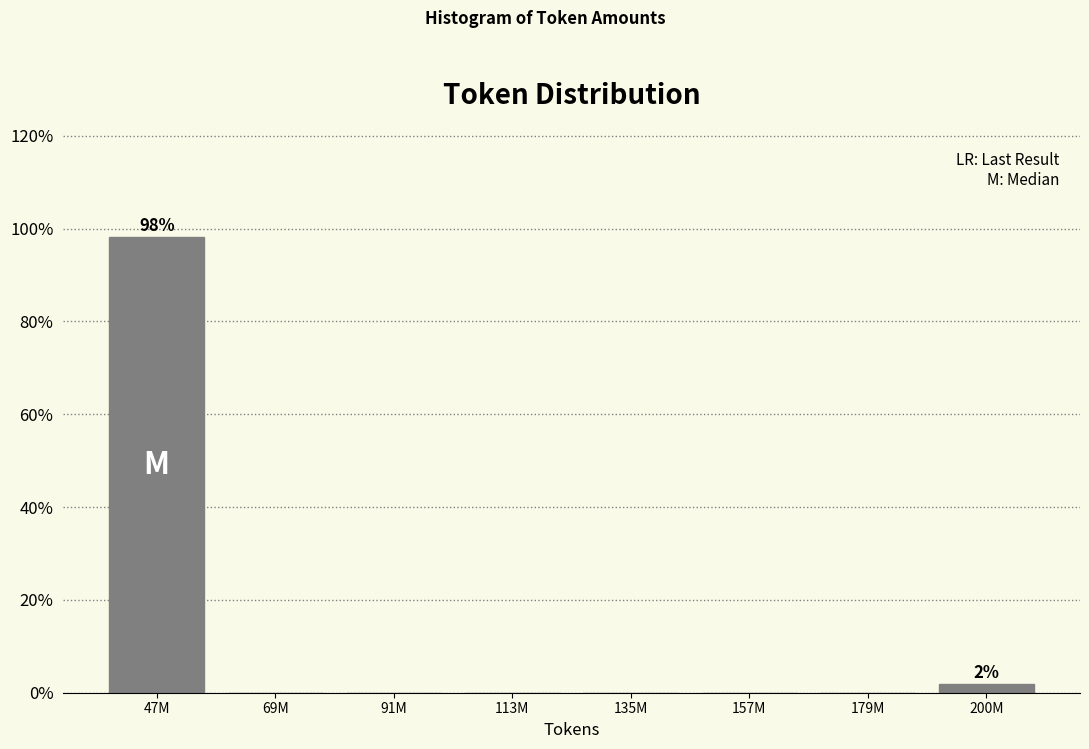

Reading left to right, extract all data points from this chart.

47M=98.1	69M=0.0	91M=0.0	113M=0.0	135M=0.0	157M=0.0	179M=0.0	200M=1.9